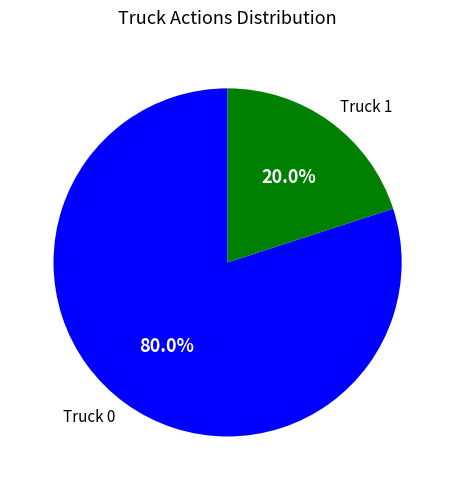

Which has a higher value, Truck 1 or Truck 0?

Truck 0